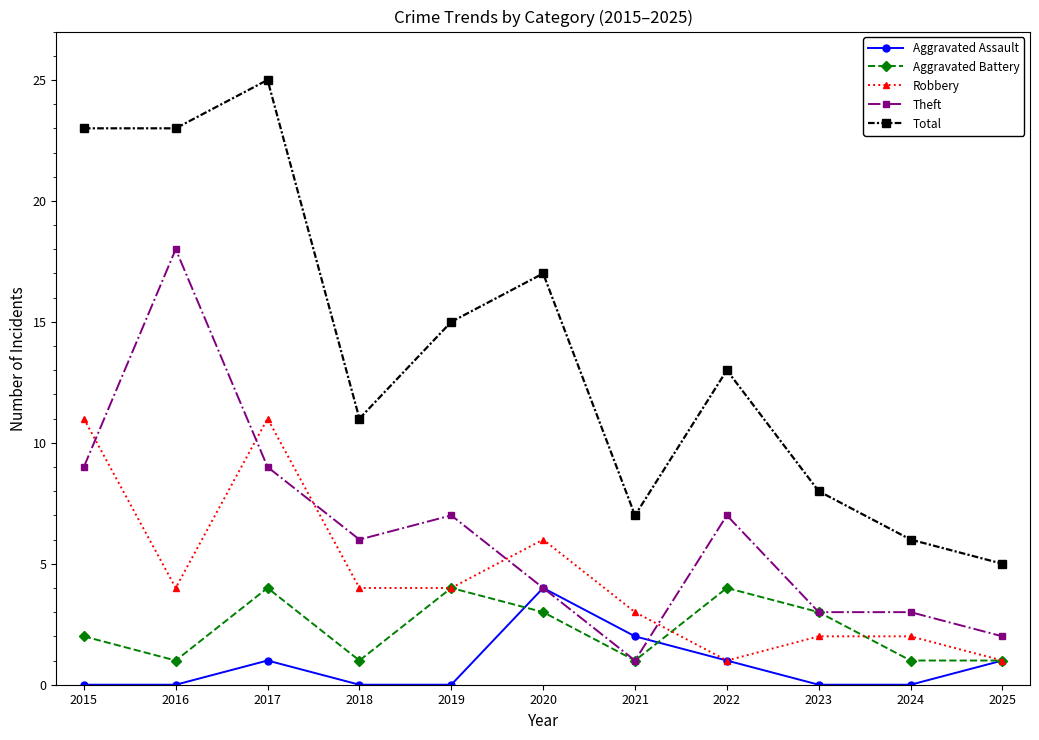

Which series has the largest range (max minus min)?

Total